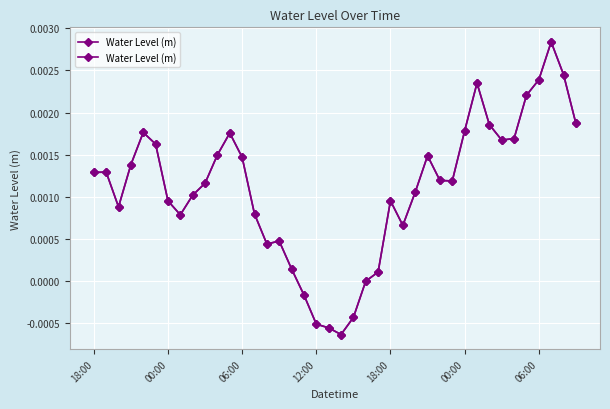

What is the label of the 40th point from the right?

18:00